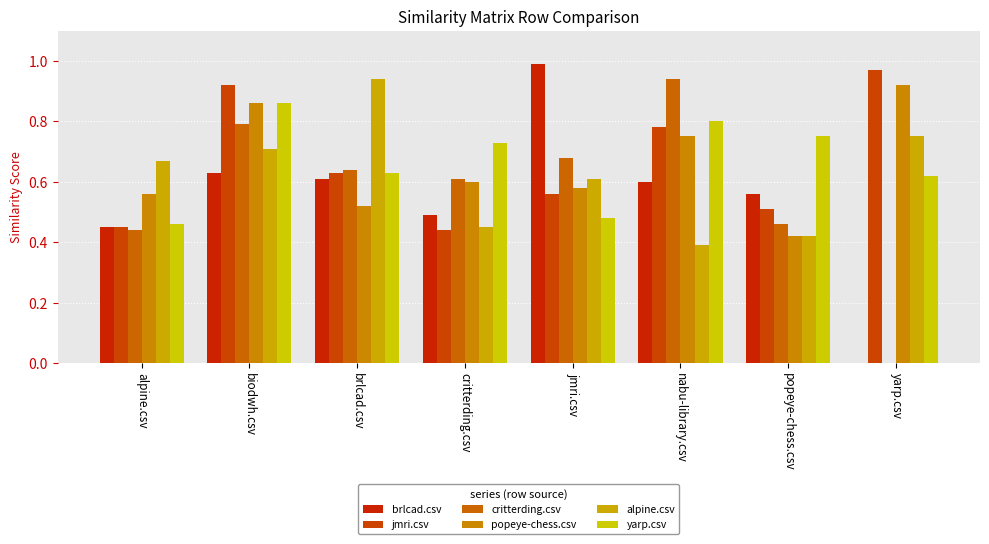

At which label is critterding.csv closest to 0?

yarp.csv